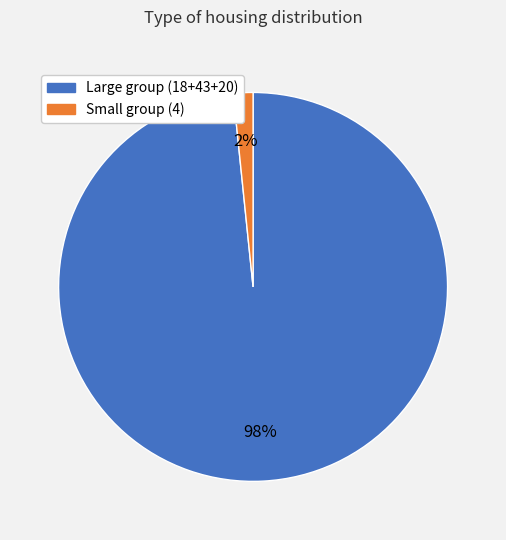

What percentage is the Large group (18+43+20) slice, to the nearest percent?

98%